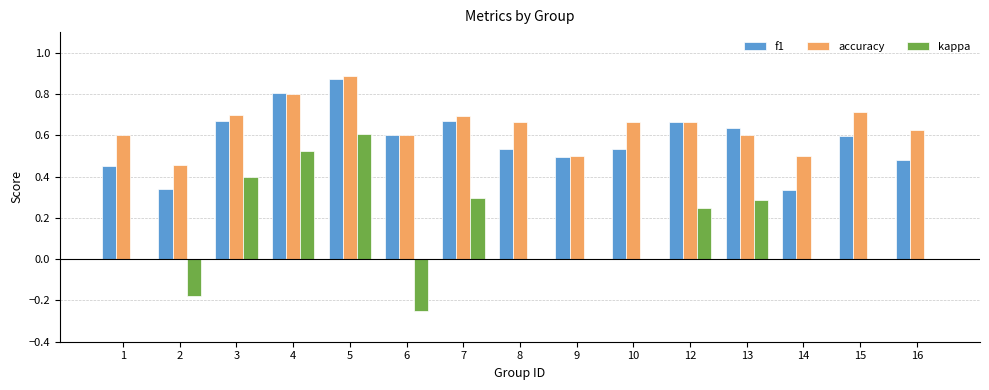

At which category is the sum across all series the highest?

5